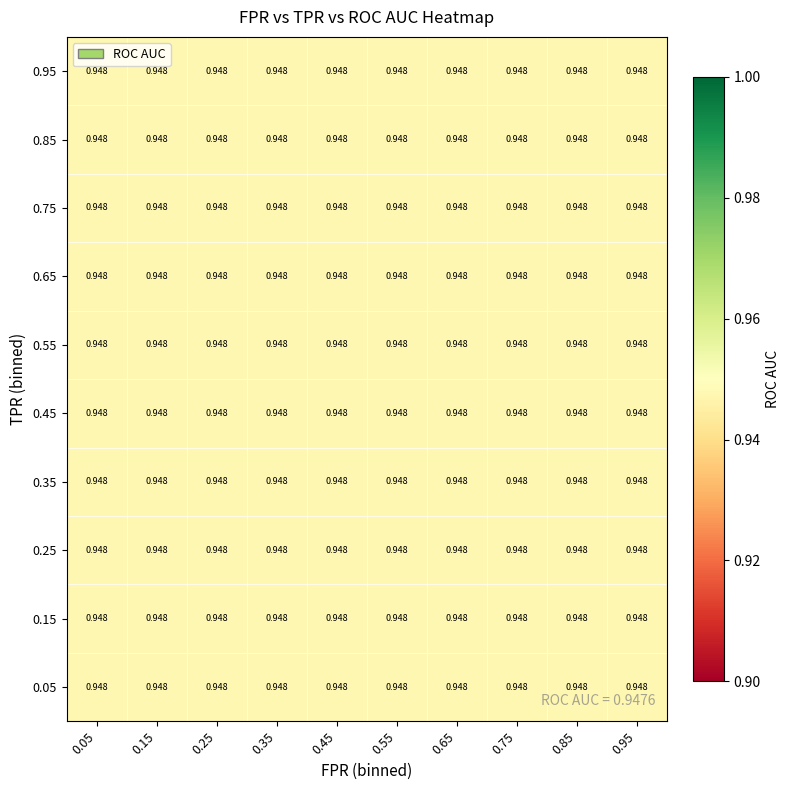

Is it true that tpr equals 1.7 at 34?

False